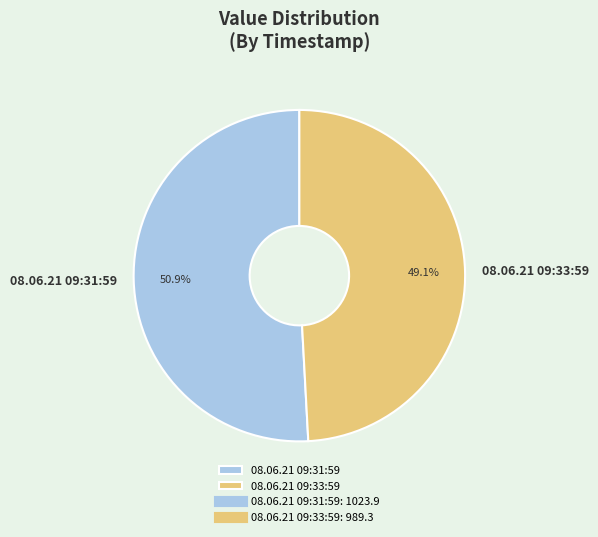

How many segments does this pie chart have?

2